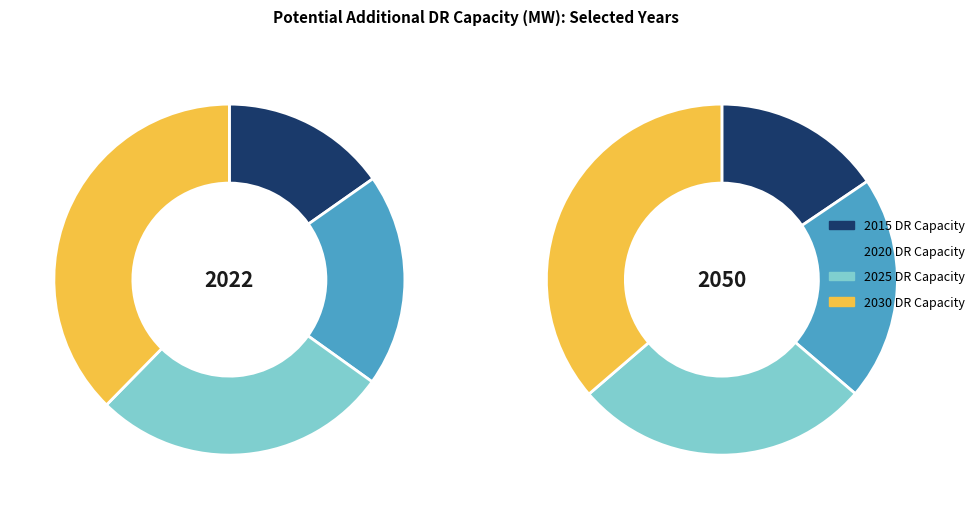

Does any single category account for the majority?

No